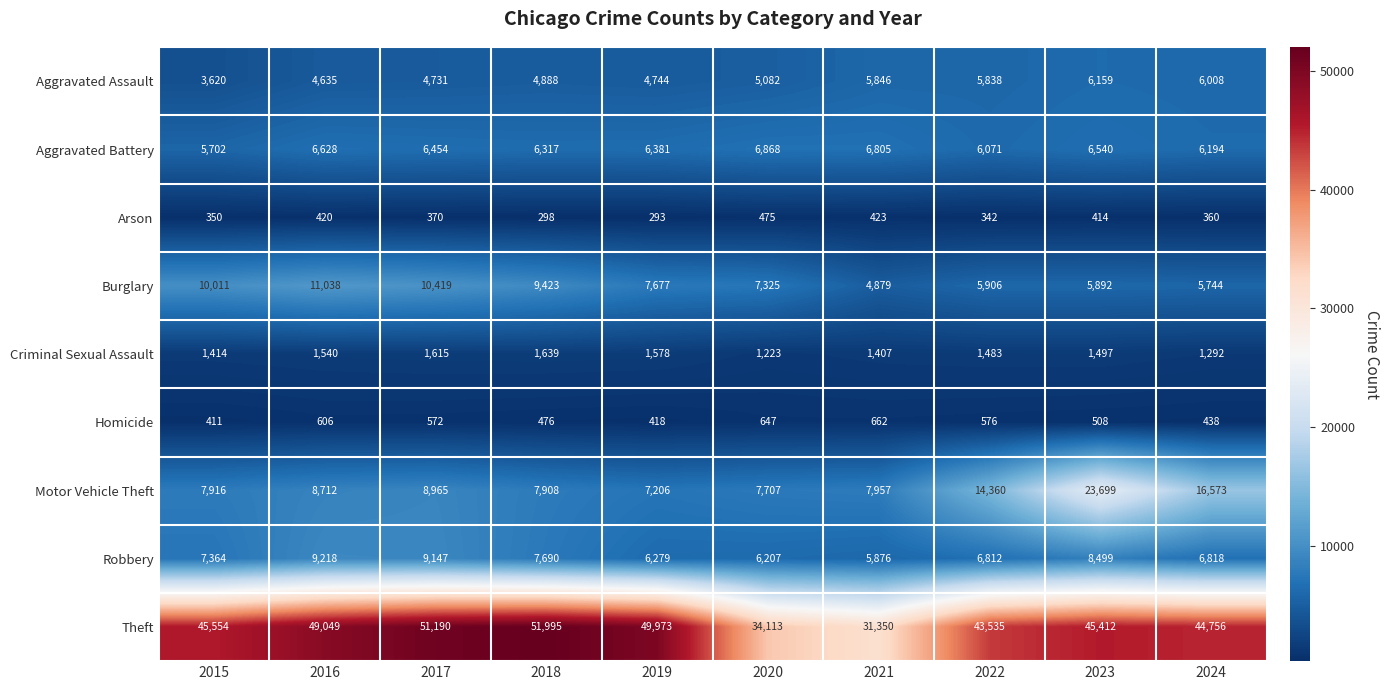

What is the spread (max minus min) of values at 2021?

30927